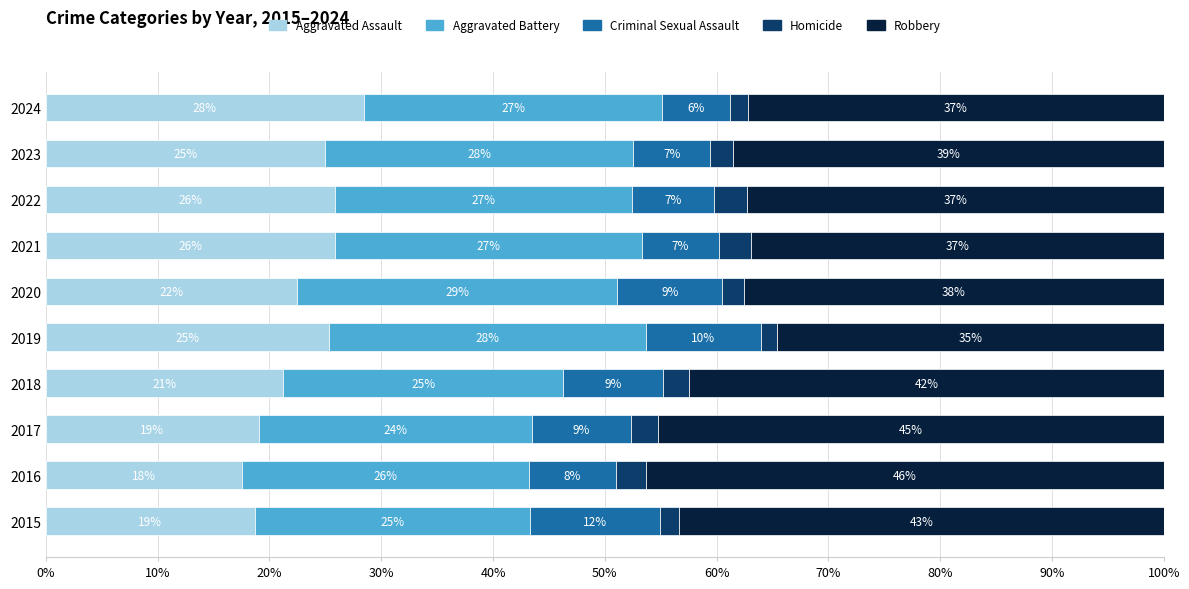

What are all the series names shown in the legend?

Aggravated Assault, Aggravated Battery, Criminal Sexual Assault, Homicide, Robbery